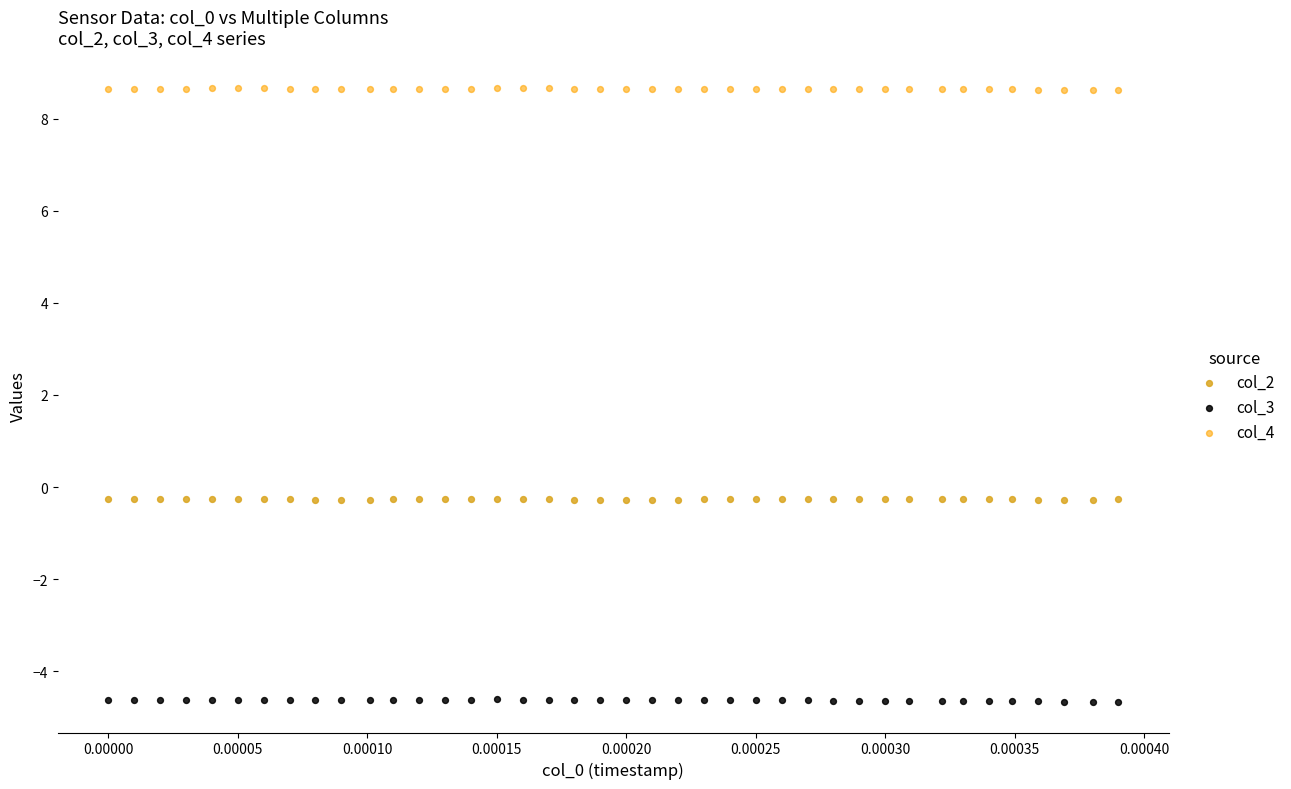

Which series contains the highest Y value?

col_4